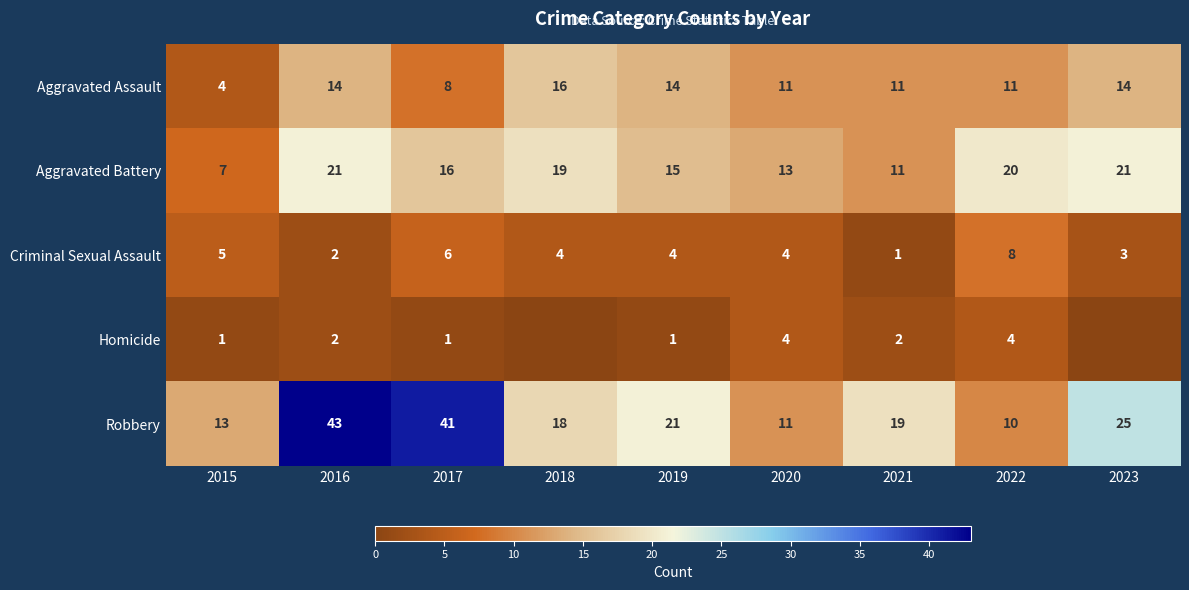

At which label does Criminal Sexual Assault first exceed 4?

2015